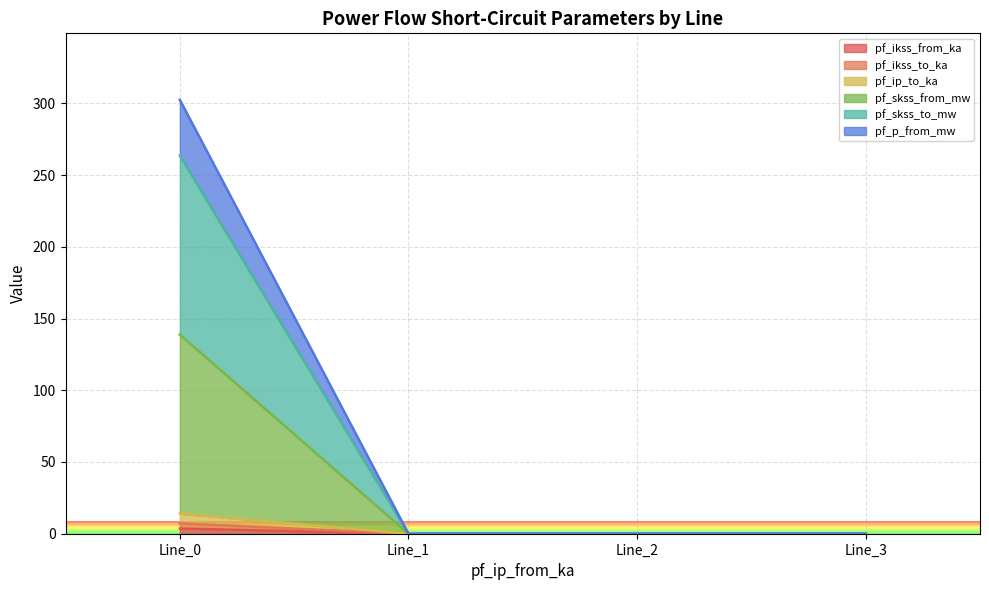

True or false: pf_ikss_from_ka and pf_p_from_mw intersect in this chart.

False